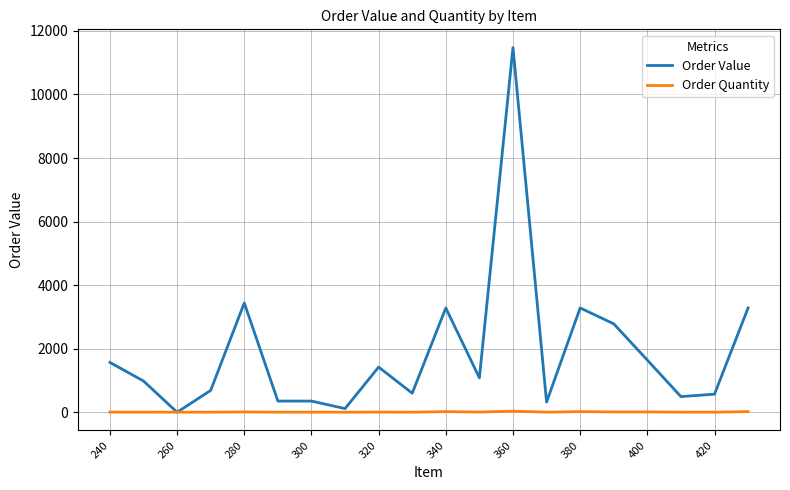

How many lines are shown in the chart?

2